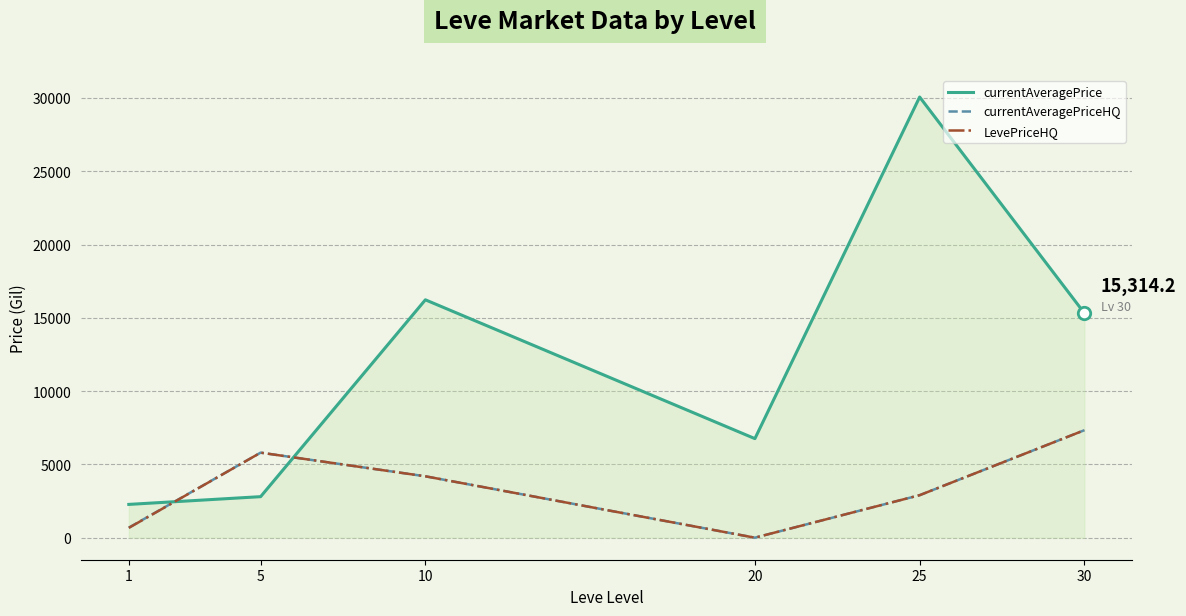

Which series has the largest range (max minus min)?

currentAveragePrice